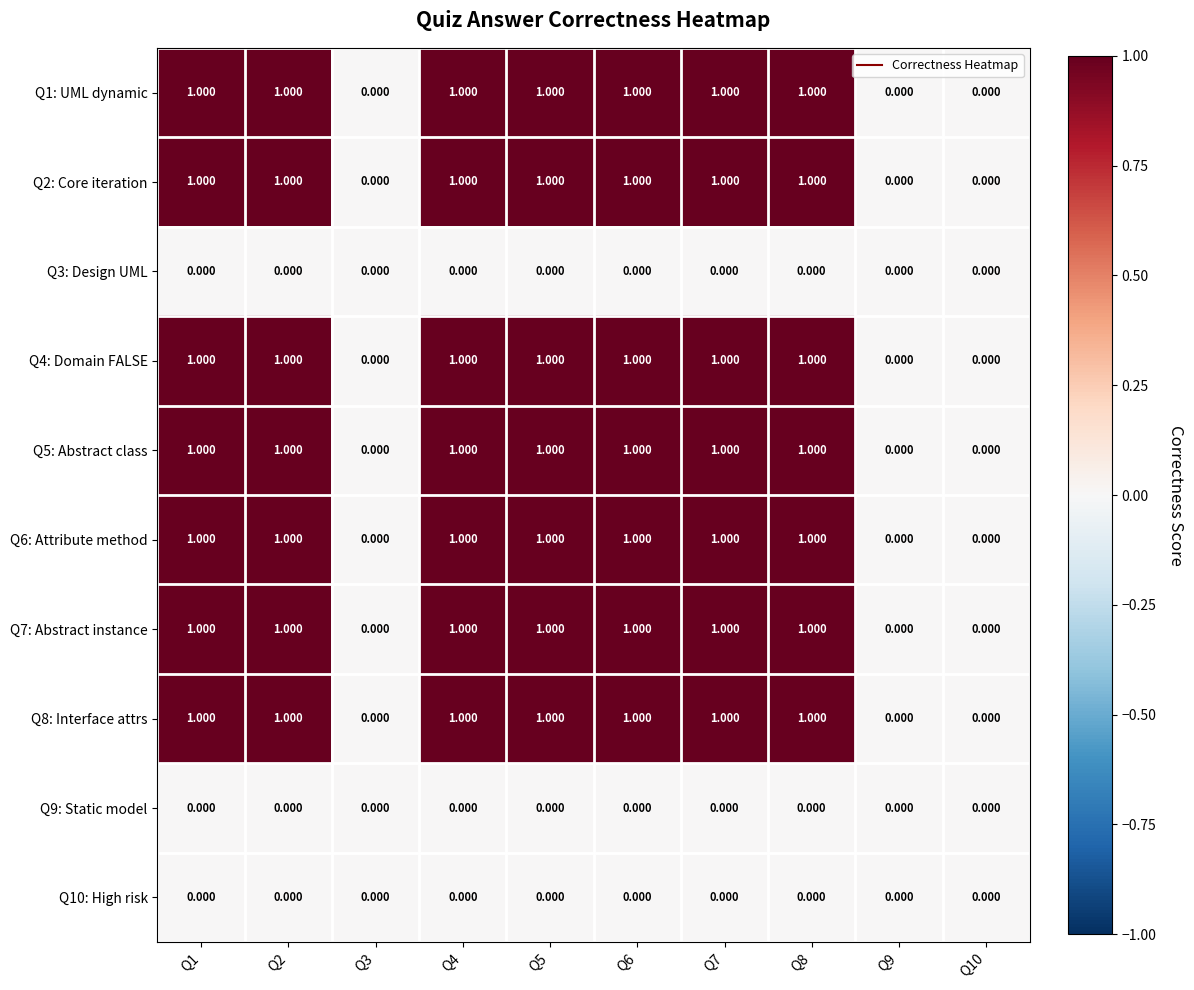

Is the value of Q2: Core iteration at Q5 greater than the value of Q5: Abstract class at Q10?

Yes